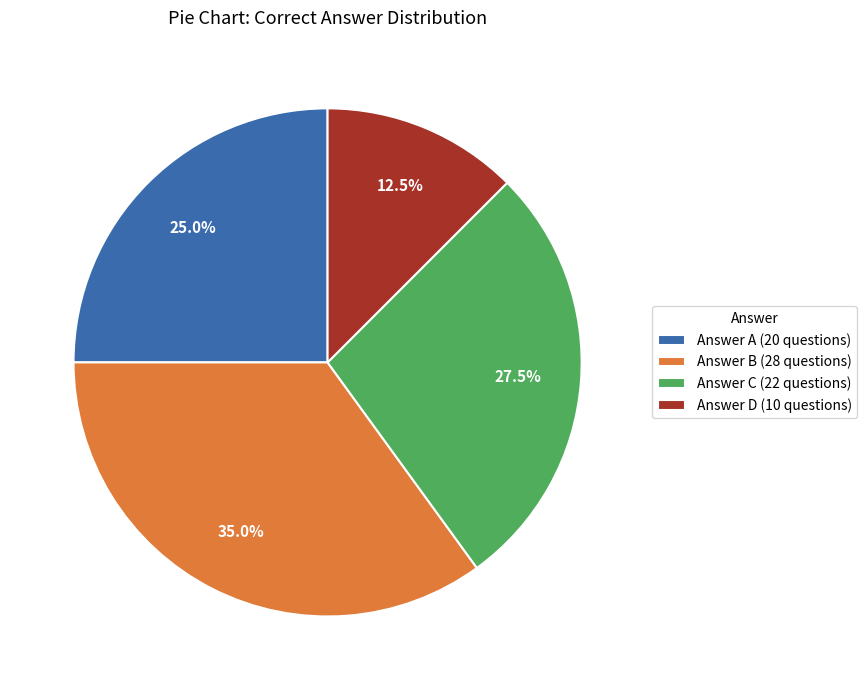

Rank the categories by value from lowest to highest.

Answer D (10 questions), Answer A (20 questions), Answer C (22 questions), Answer B (28 questions)